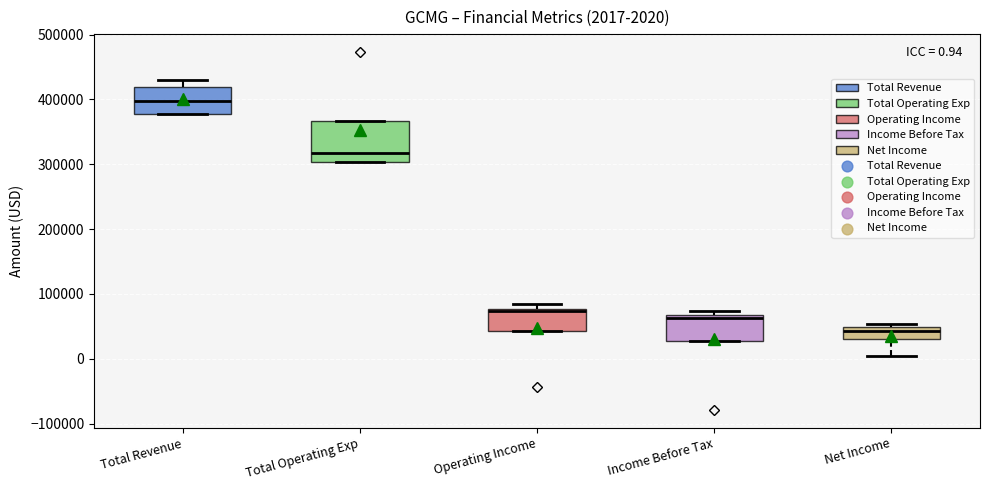

Which box's median line is the lowest?

Net Income